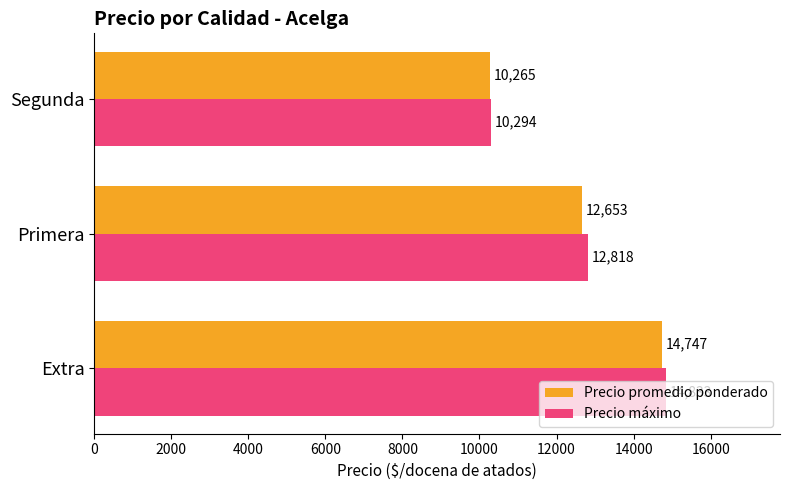

Count the Precio máximo values in the range 10294 to 14833.

3